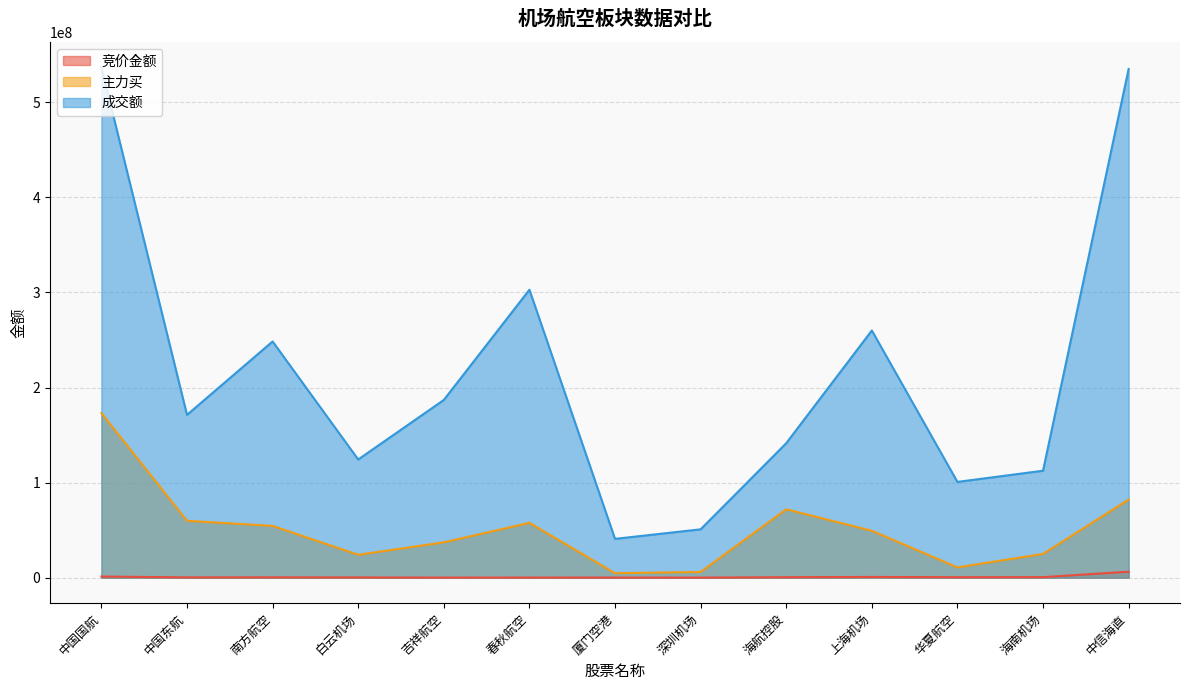

What is the highest value of the 主力买 series?

173169458